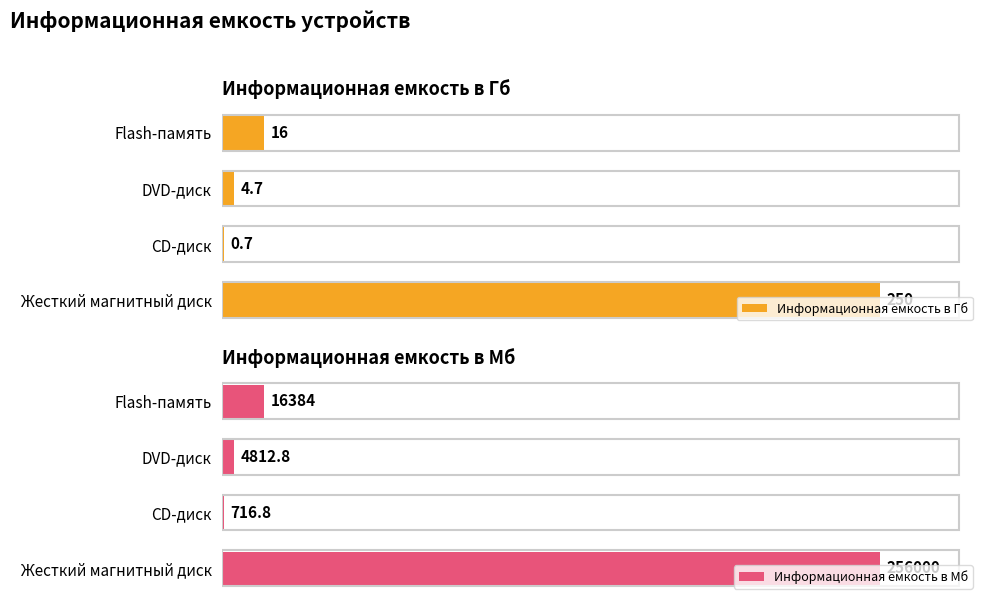

What is the average value of the Информационная емкость в Мб series?

69478.4